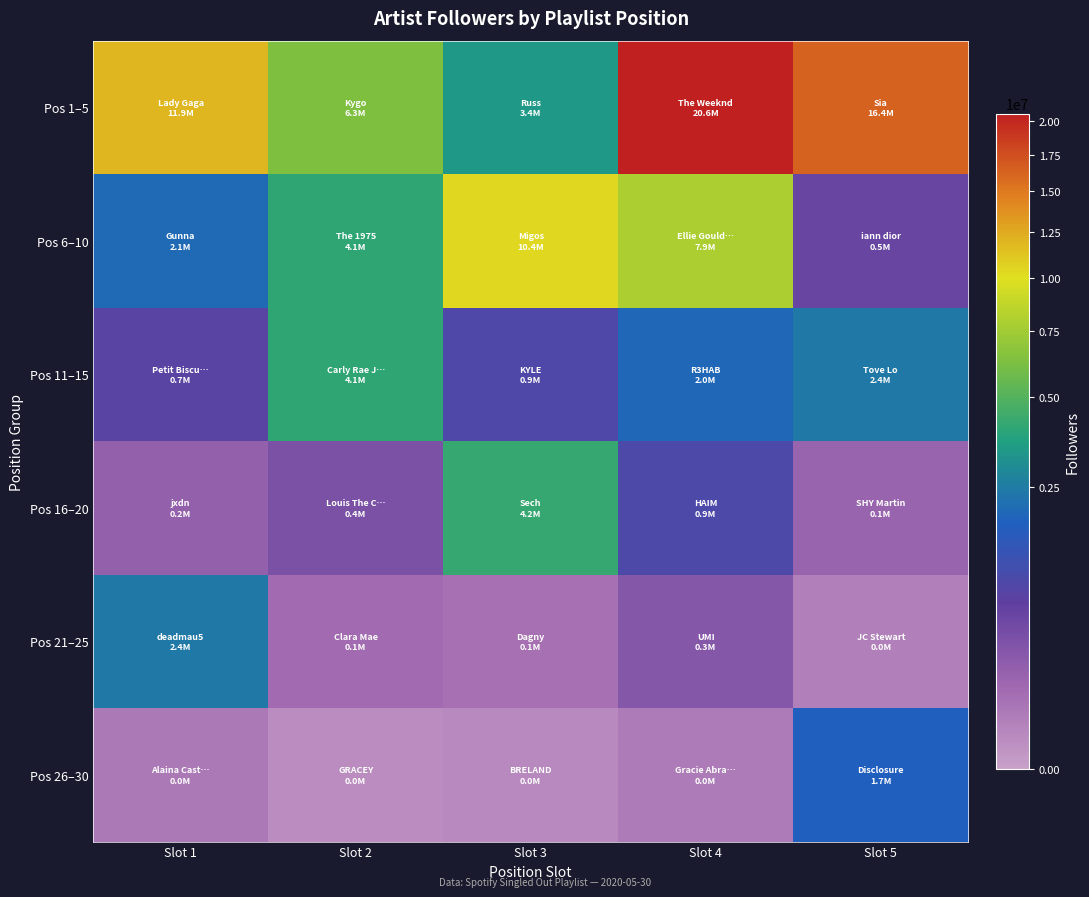

At which category does the chart reach its minimum across all series?

Slot 2